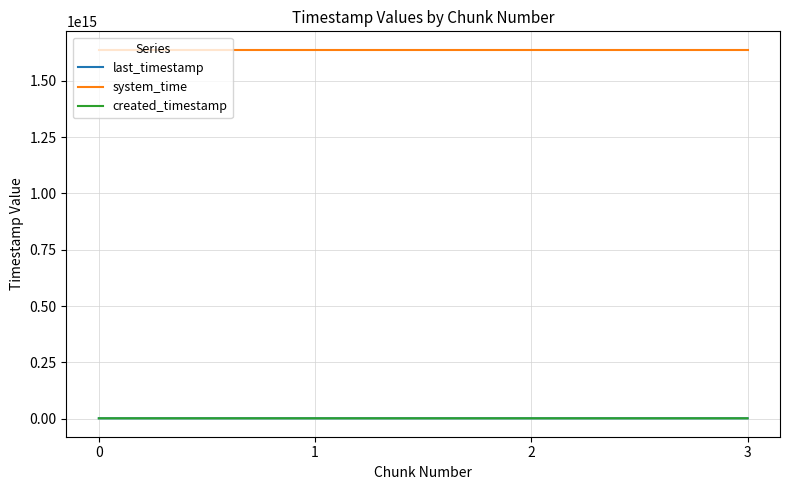

Is the value of last_timestamp at 3 greater than the value of system_time at 0?

No